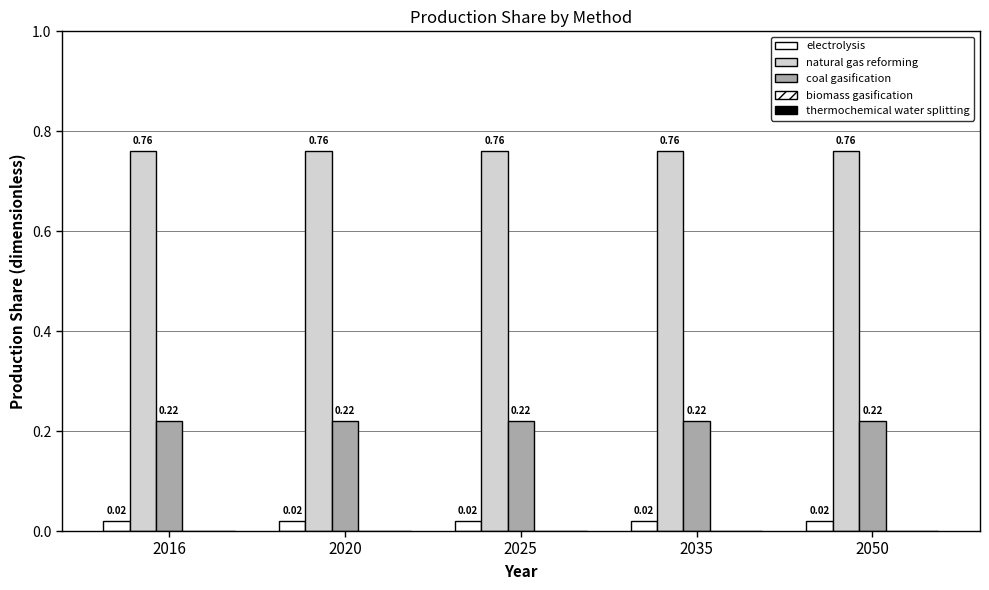

Which series has the largest total across all categories?

natural gas reforming